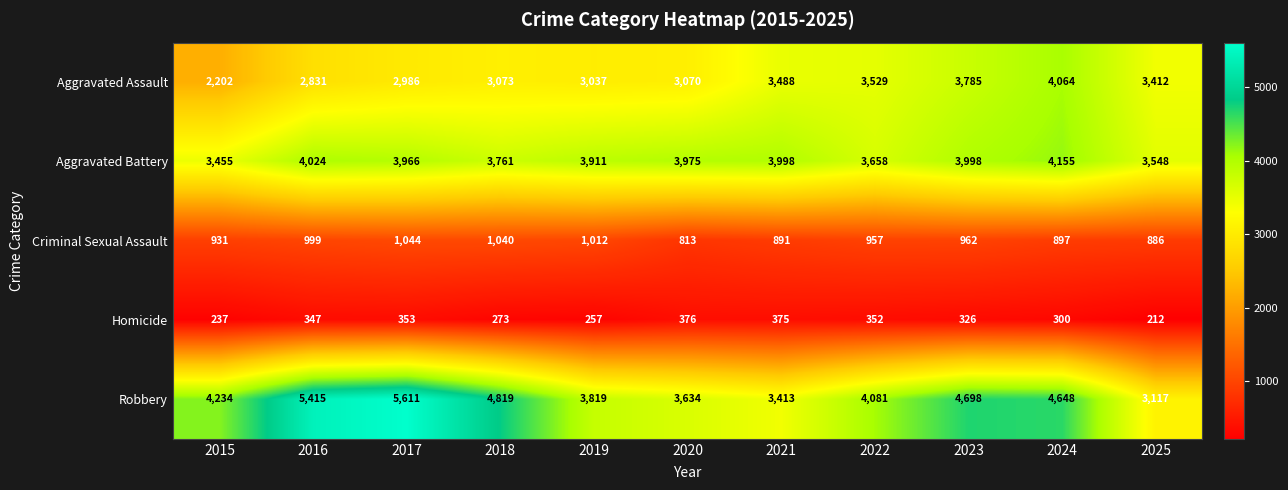

What is the difference between the Homicide values at 2015 and 2016?

110